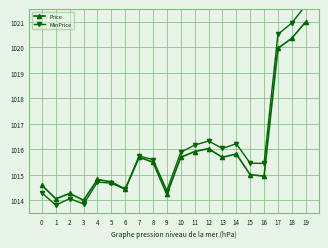

Rank the series at 6 from lowest to highest value.

Price, MinPrice